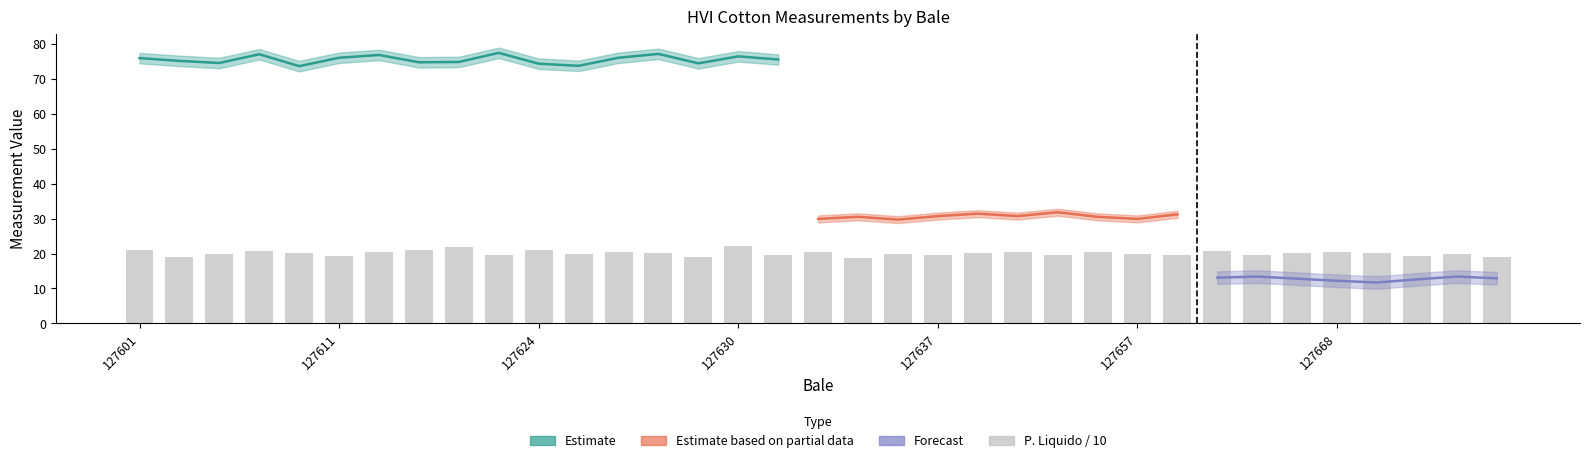

How many values are below 20?

17